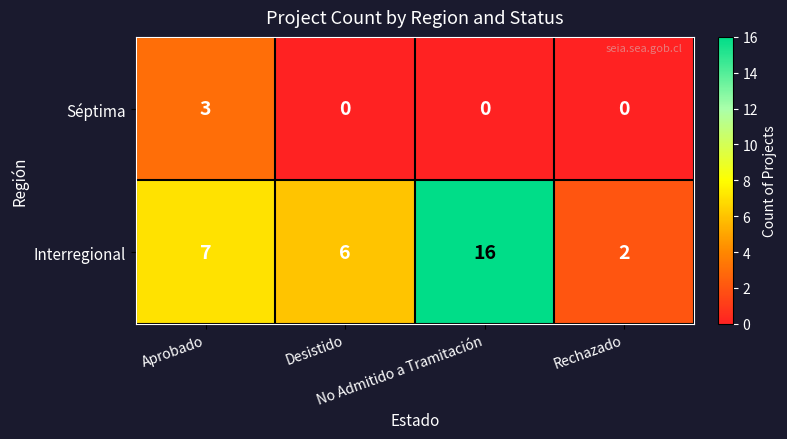

Rank the series at Rechazado from highest to lowest value.

Interregional, Séptima